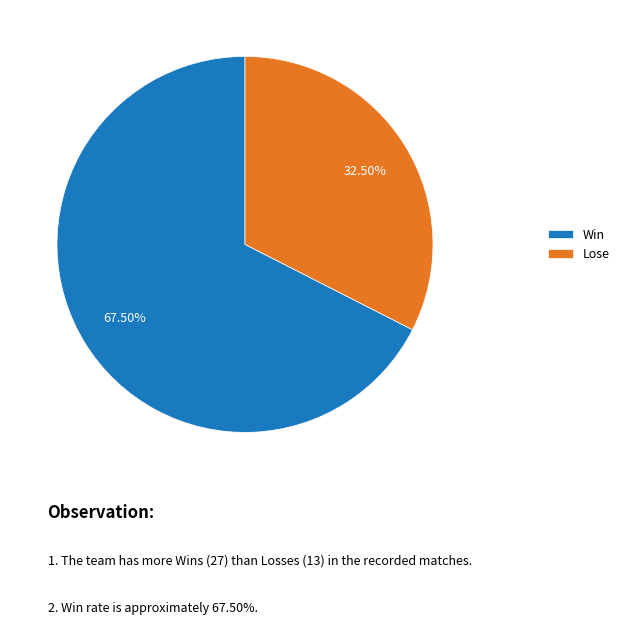

Which category accounts for the majority?

Win